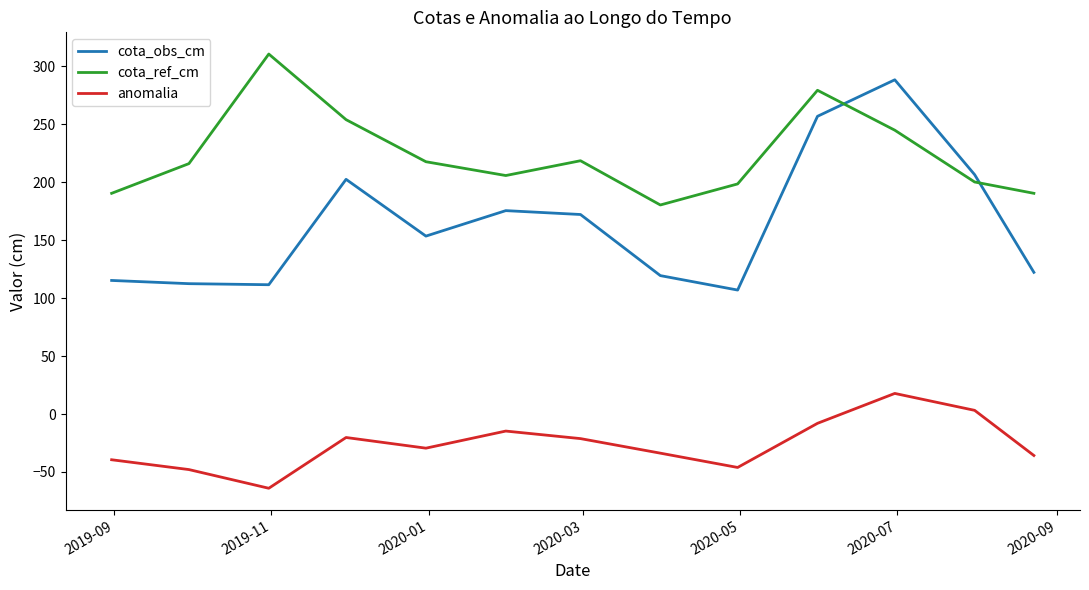

At how many categories does at least one series exceed 6?

13